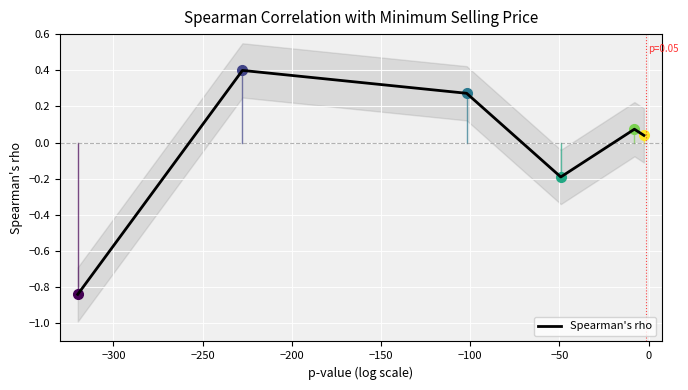

Reading right to left, transcribe all the data shown in this chart.

0.0	0.1	-0.2	0.3	0.4	-0.8